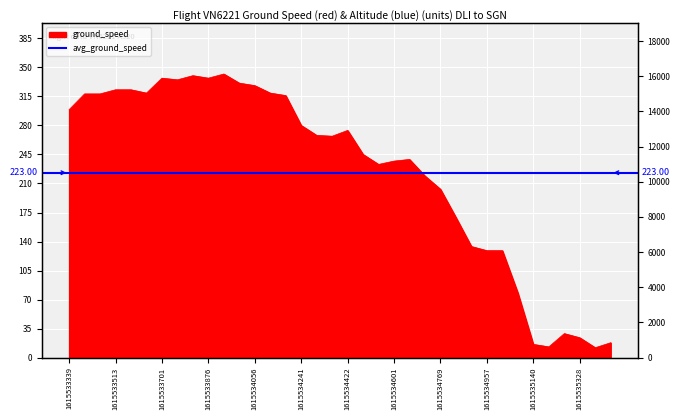

What is the difference between the maximum and minimum values?

330